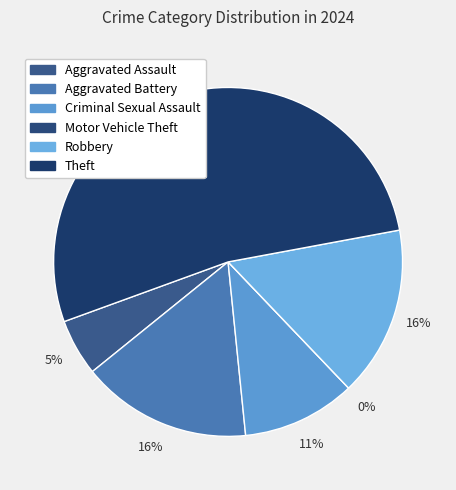

Which slice is the smallest?

Motor Vehicle Theft